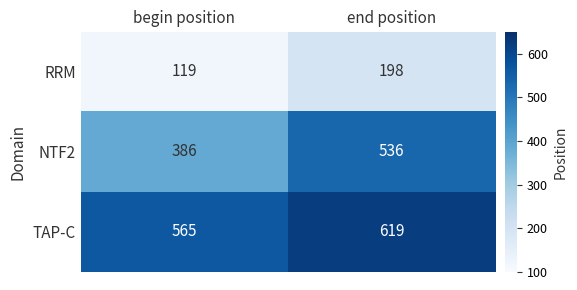

What is the sum of the RRM values at begin position and end position?

317